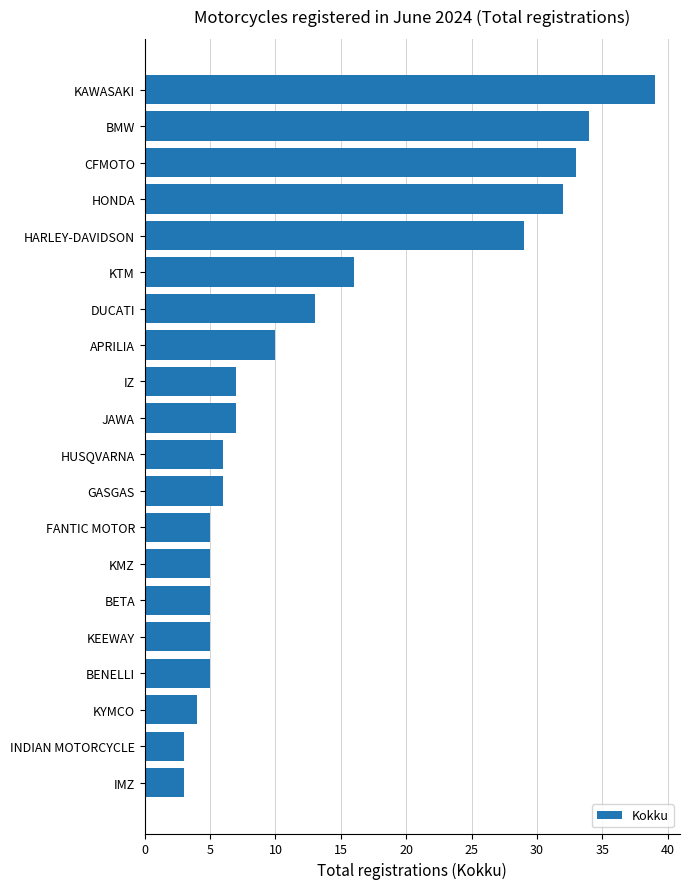

How many bars are there in total?

20